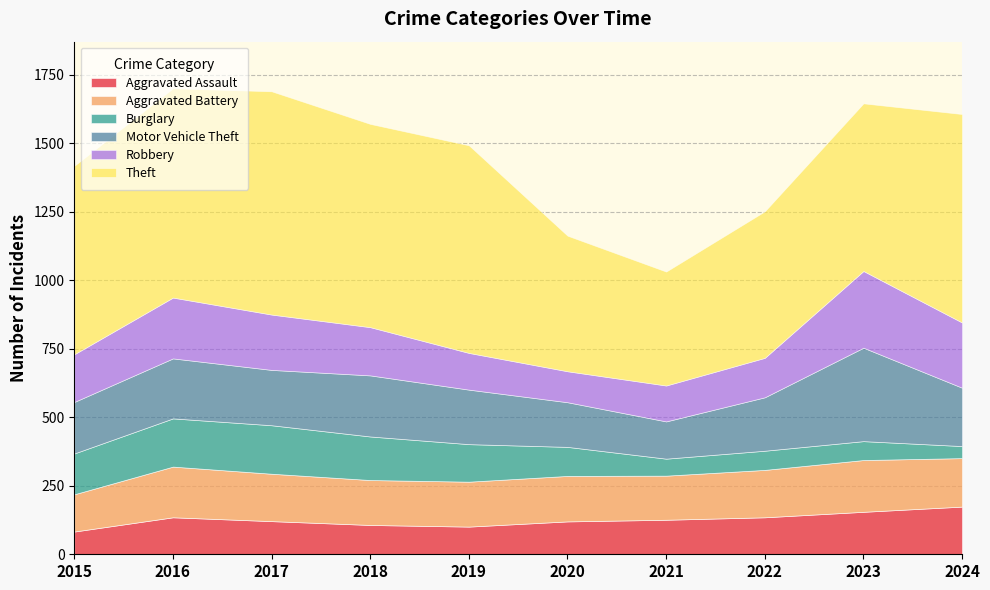

True or false: Aggravated Battery and Motor Vehicle Theft cross at least once.

True